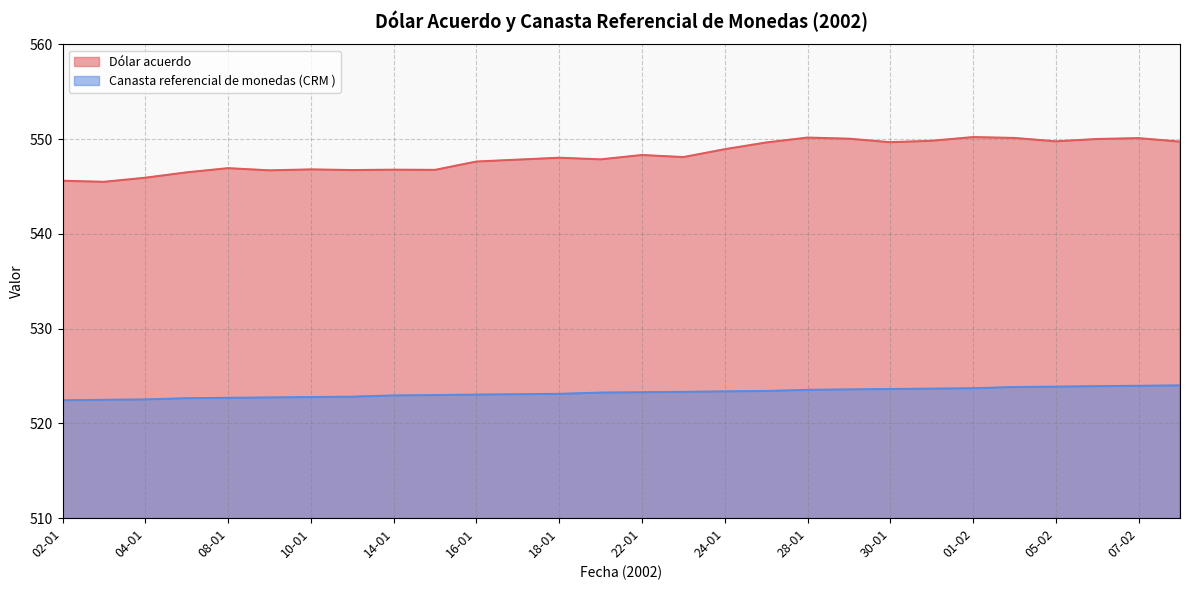

How many values in the Canasta referencial de monedas (CRM ) series exceed 523?

18